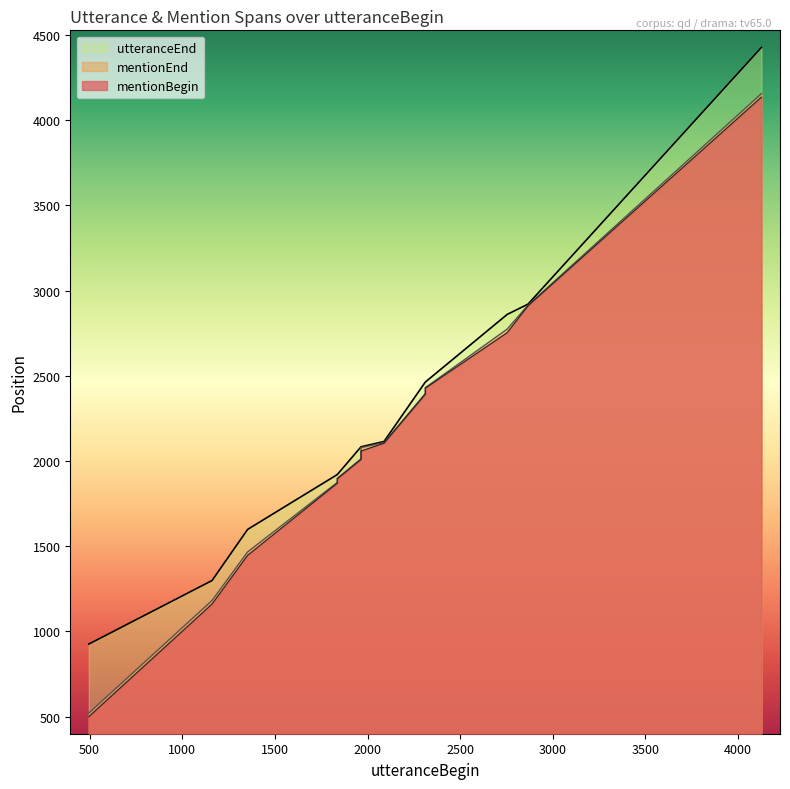

True or false: utteranceEnd has a value of 4371 at 2754.

False